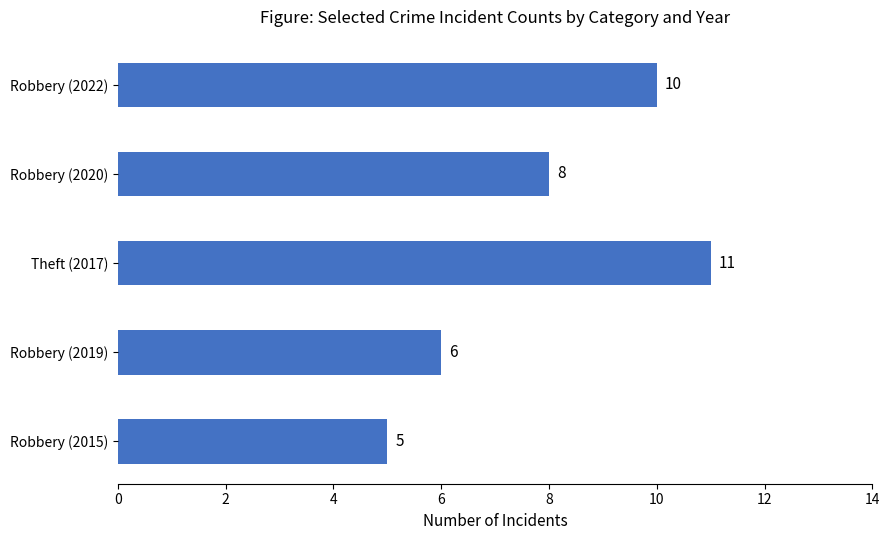

Between Robbery (2022) and Robbery (2015), which is larger?

Robbery (2022)